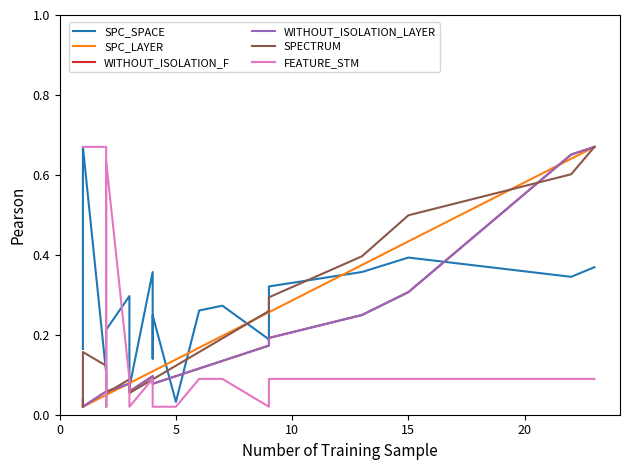

True or false: SPC_LAYER and WITHOUT_ISOLATION_LAYER intersect in this chart.

True